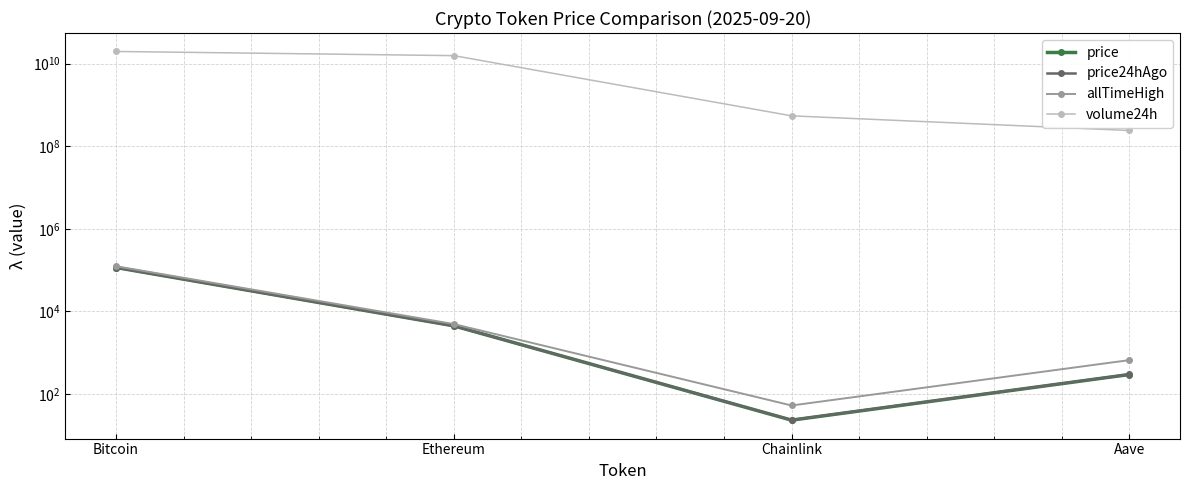

How many values in the price series are below 4476?

2